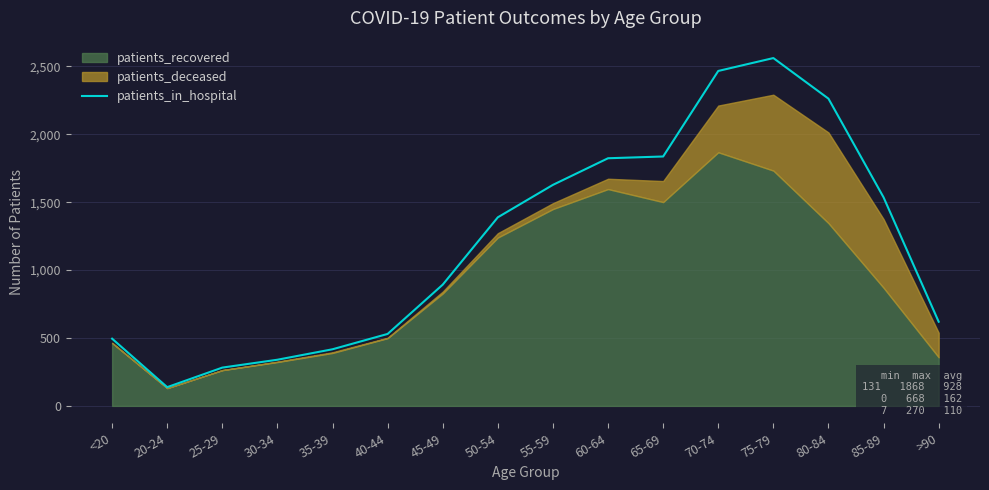

List the labels in order of value, smallest first.

20-24, 25-29, 30-34, 35-39, <20, 40-44, >90, 45-49, 50-54, 85-89, 55-59, 60-64, 65-69, 80-84, 70-74, 75-79